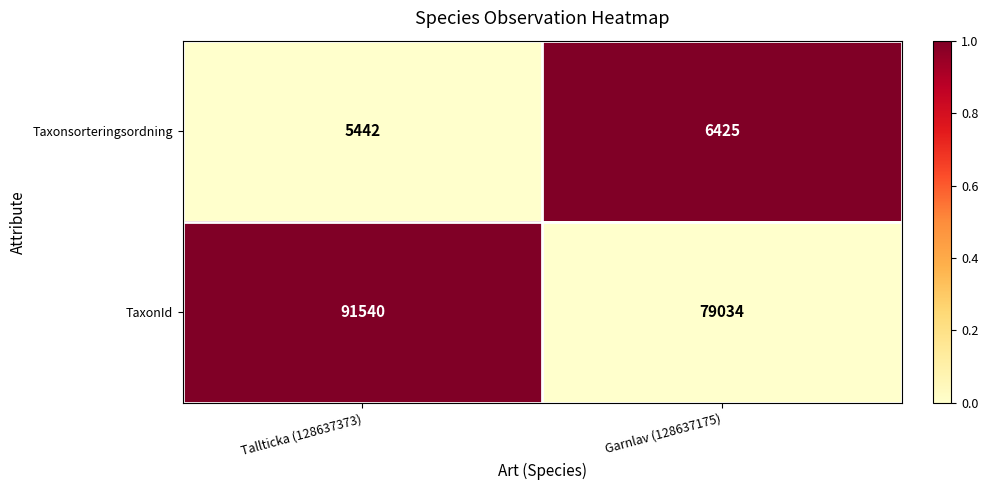

Reading right to left, extract all data points from this chart.

Taxonsorteringsordning: 6425	5442
TaxonId: 79034	91540